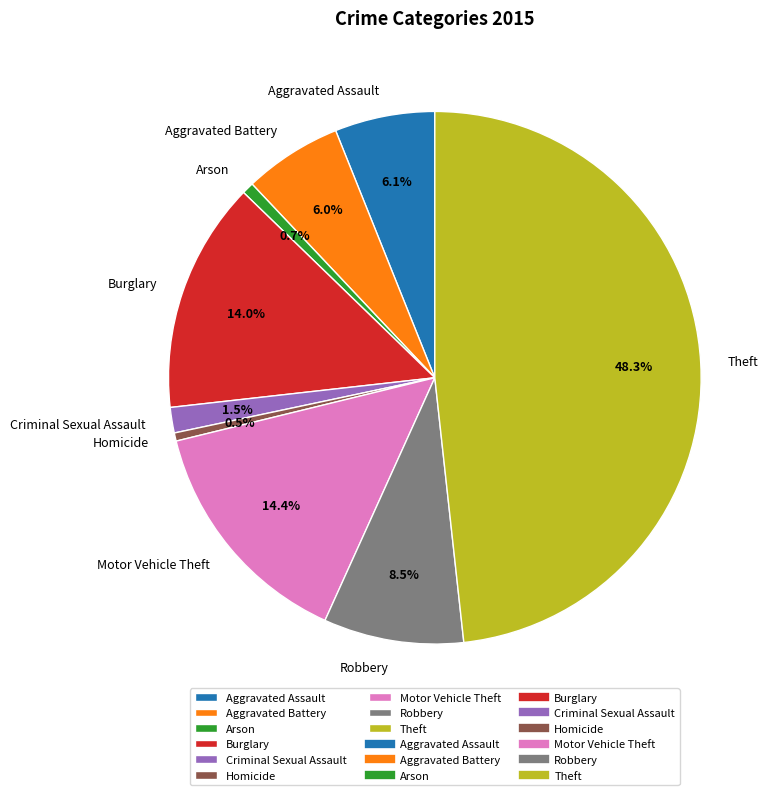

How many slices are in this pie chart?

9